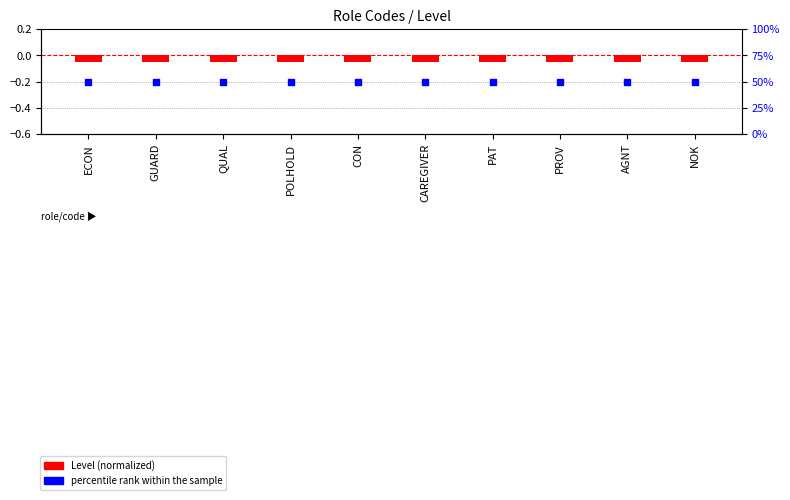

Is the value of Level (normalized) at GUARD greater than the value of percentile rank within the sample at AGNT?

No